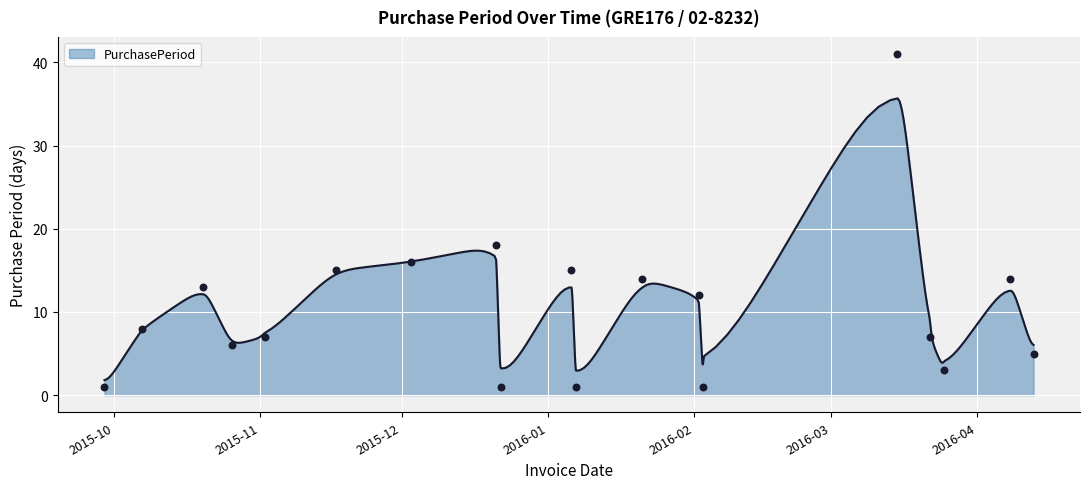

What is the change in value from 2015-10-07 to 2016-03-22?

-1